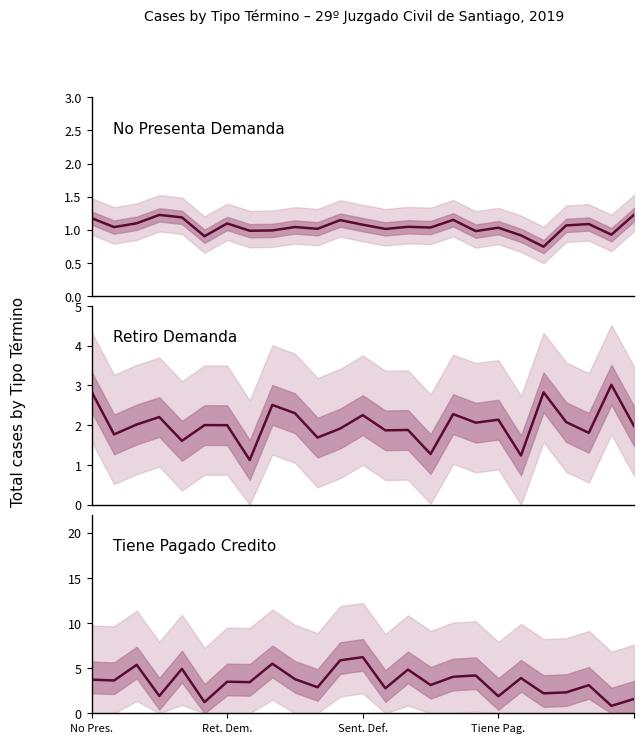

Reading right to left, extract all data points from this chart.

No Presenta Demanda: 1.2	0.9	1.1	1.1	0.7	0.9	1.0	1.0	1.1	1.0	1.0	1.0	1.1	1.1	1.0	1.0	1.0	1.0	1.1	0.9	1.2	1.2	1.1	1.0	1.2
Retiro Demanda: 2.0	3.0	1.8	2.1	2.8	1.2	2.1	2.1	2.3	1.3	1.9	1.9	2.3	1.9	1.7	2.3	2.5	1.1	2.0	2.0	1.6	2.2	2.0	1.8	2.8
Tiene Pagado Credito: 1.6	0.8	3.1	2.3	2.2	3.9	1.9	4.2	4.0	3.1	4.8	2.8	6.2	5.9	2.9	3.8	5.5	3.4	3.5	1.2	4.9	1.9	5.4	3.6	3.7